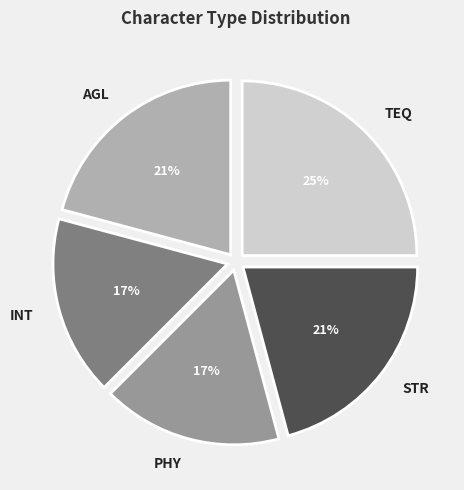

Which slice is the largest?

TEQ